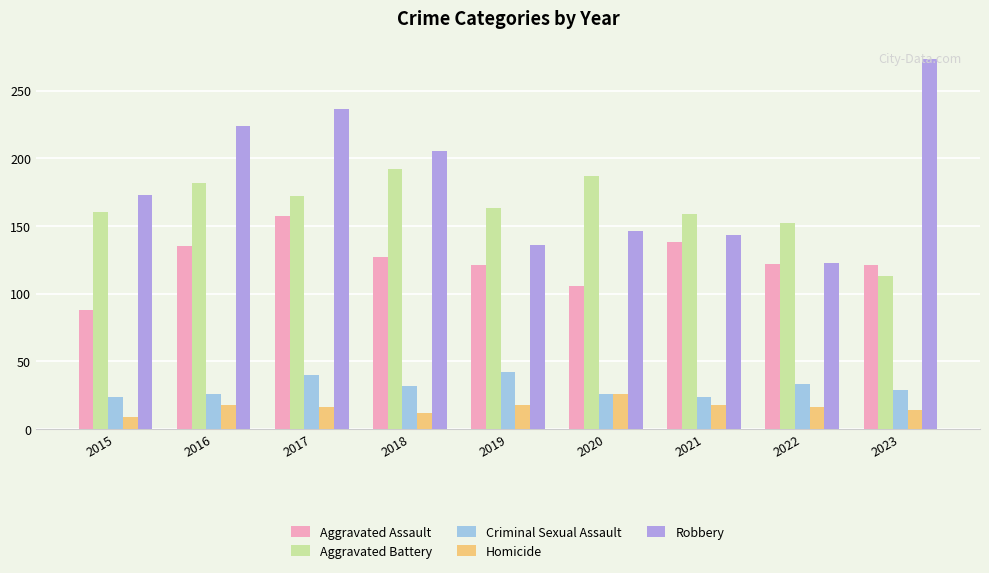

Where is Robbery nearest to the value 198?

2018